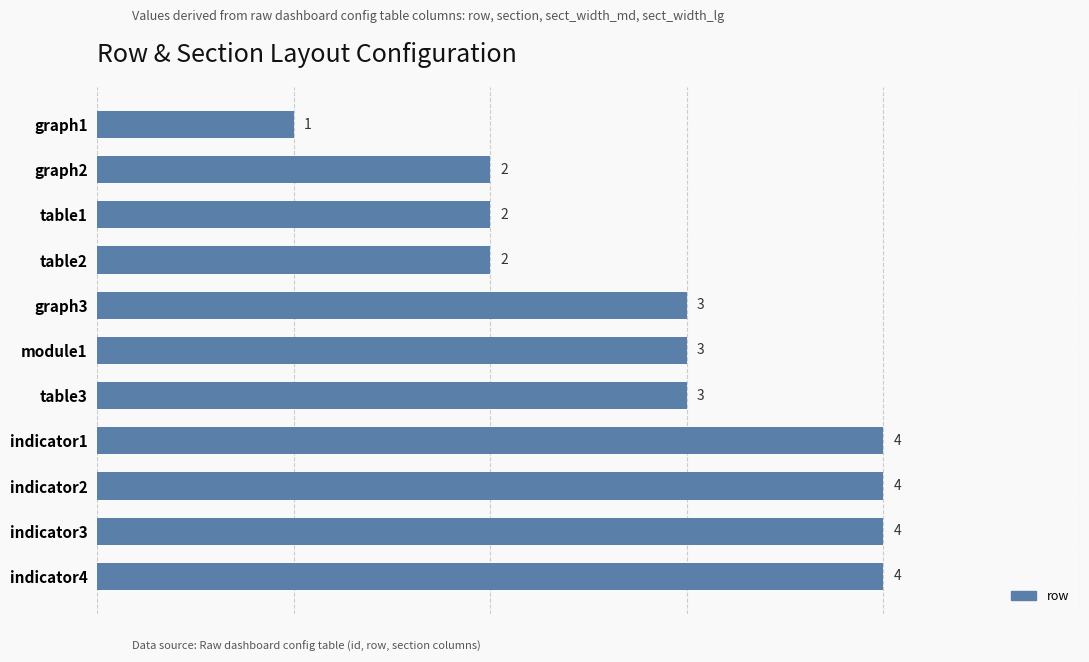

Are the bars grouped side by side (vs. stacked)?

No